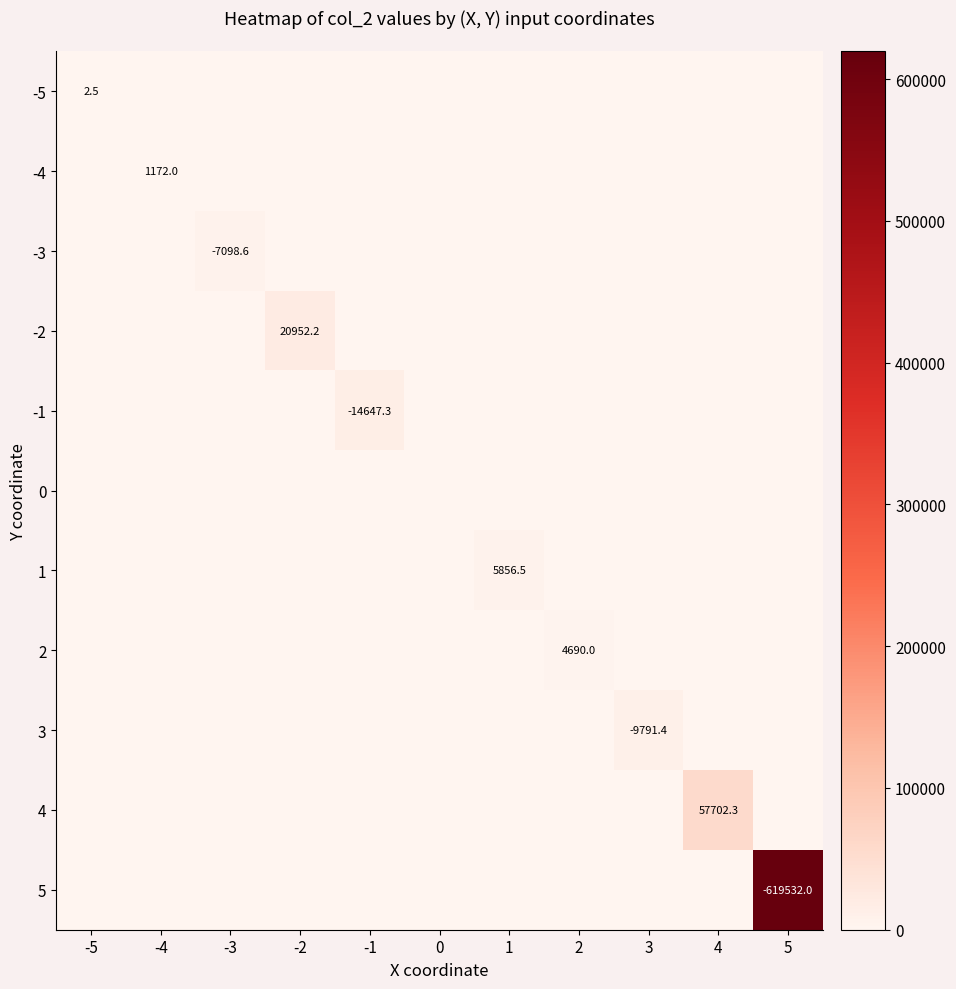

Is it true that 4 equals 89265.1 at 4?

False